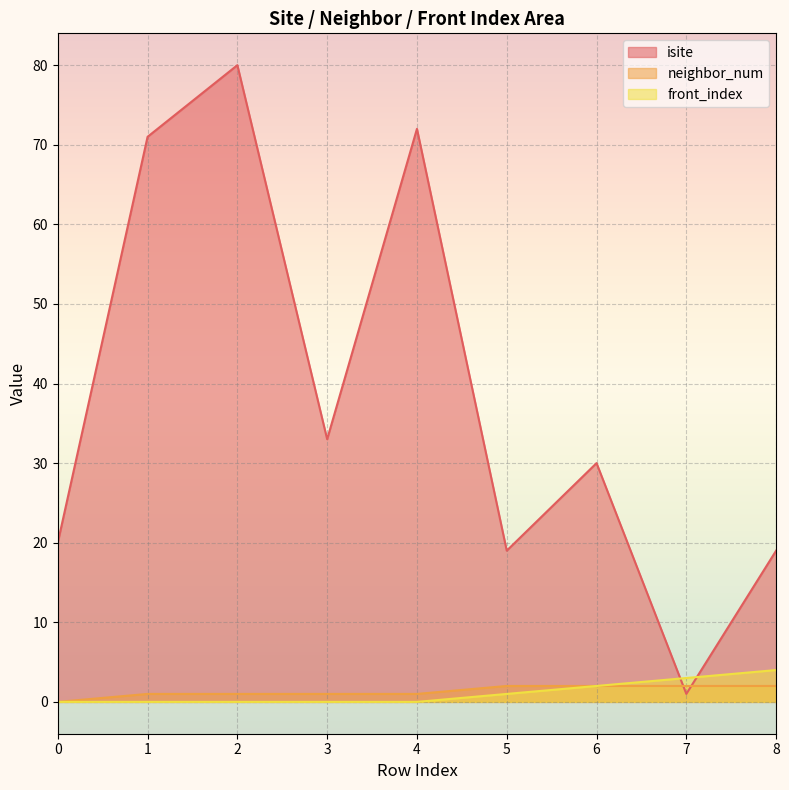

Which has a higher value, 7 or 6?

6